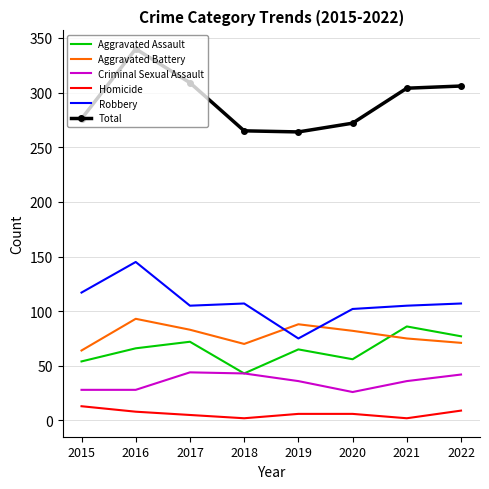

At which category does Aggravated Assault reach its first local valley?

2018